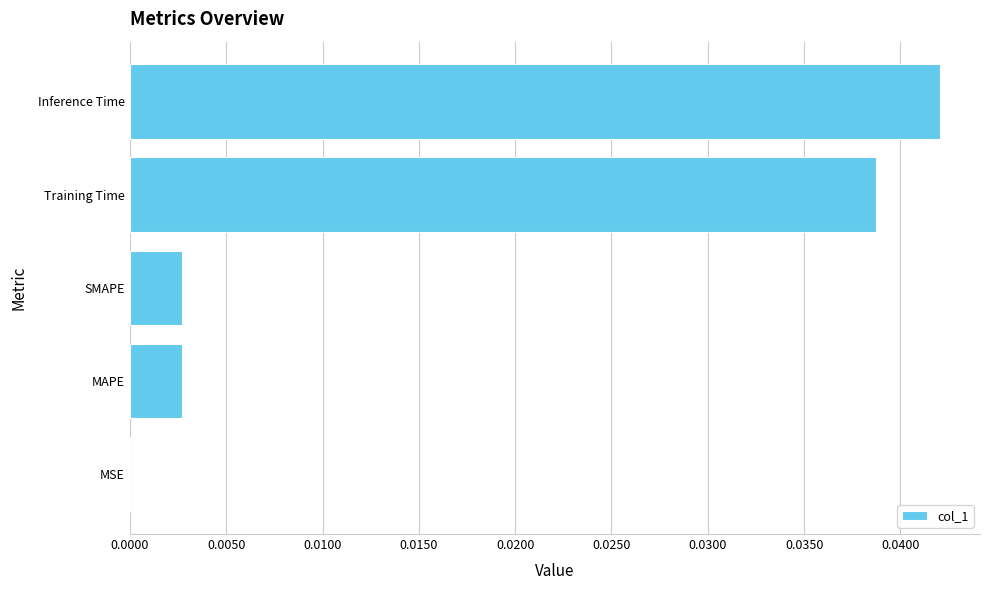

True or false: the data shows 0.0 at Inference Time.

True